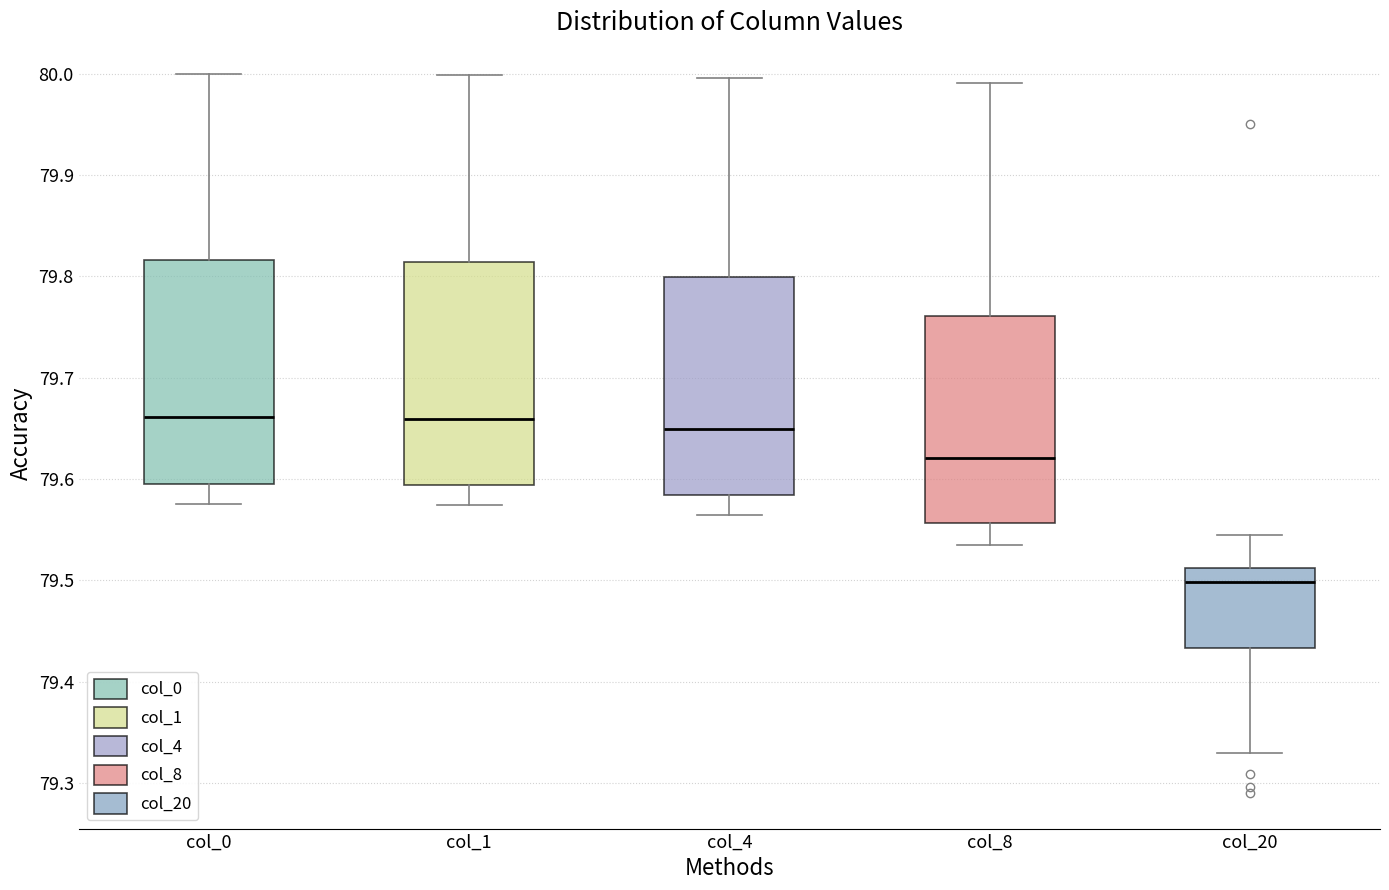

Reading left to right, read every box against the y-axis: the position of its median line, the range the box covers, and the ends of its whiskers. The values are not printed on the chart, so give them approximately, as read against the axis.

col_0: median 79.66, box 79.60 to 79.82, whiskers 79.57 to 80.00
col_1: median 79.66, box 79.59 to 79.81, whiskers 79.57 to 80.00
col_4: median 79.65, box 79.58 to 79.80, whiskers 79.56 to 80.00
col_8: median 79.62, box 79.56 to 79.76, whiskers 79.54 to 79.99
col_20: median 79.50, box 79.43 to 79.51, whiskers 79.33 to 79.54